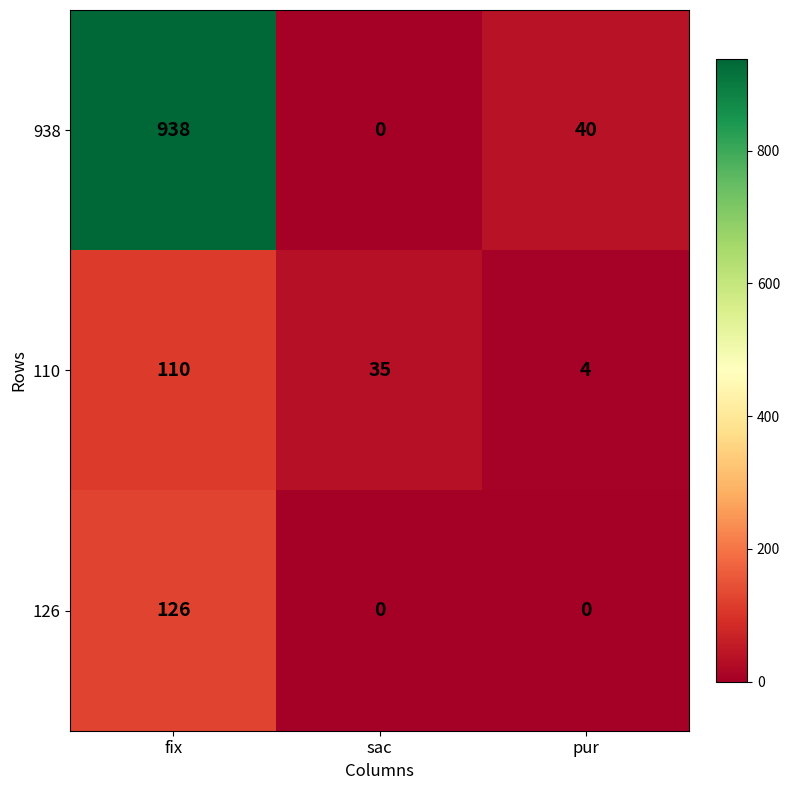

What is the difference between the highest and lowest values at fix?

828